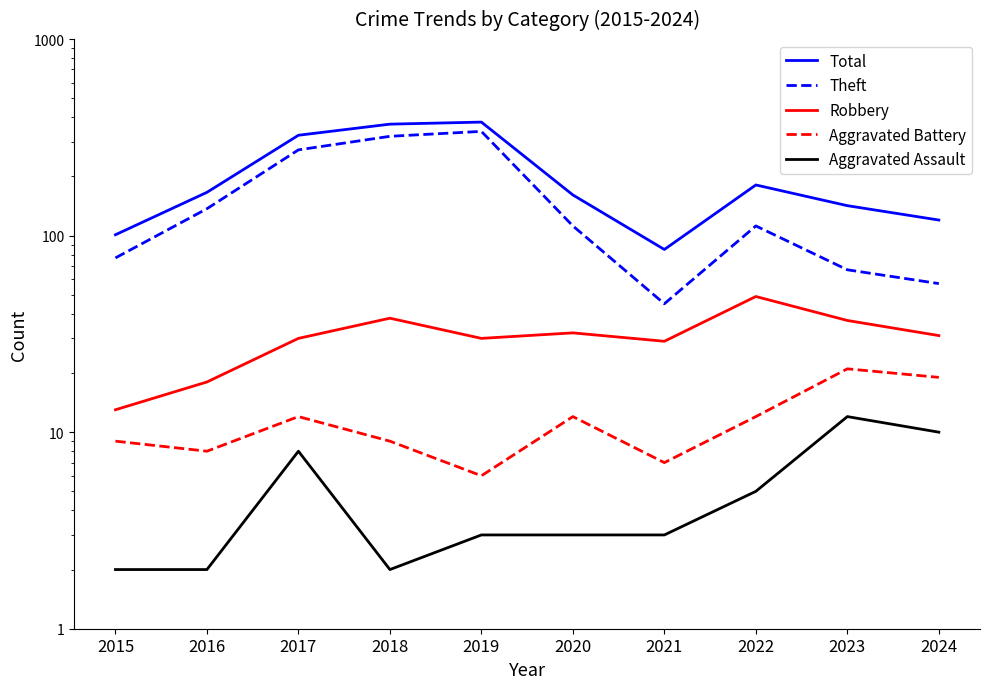

How many values in the Robbery series exceed 31?

4